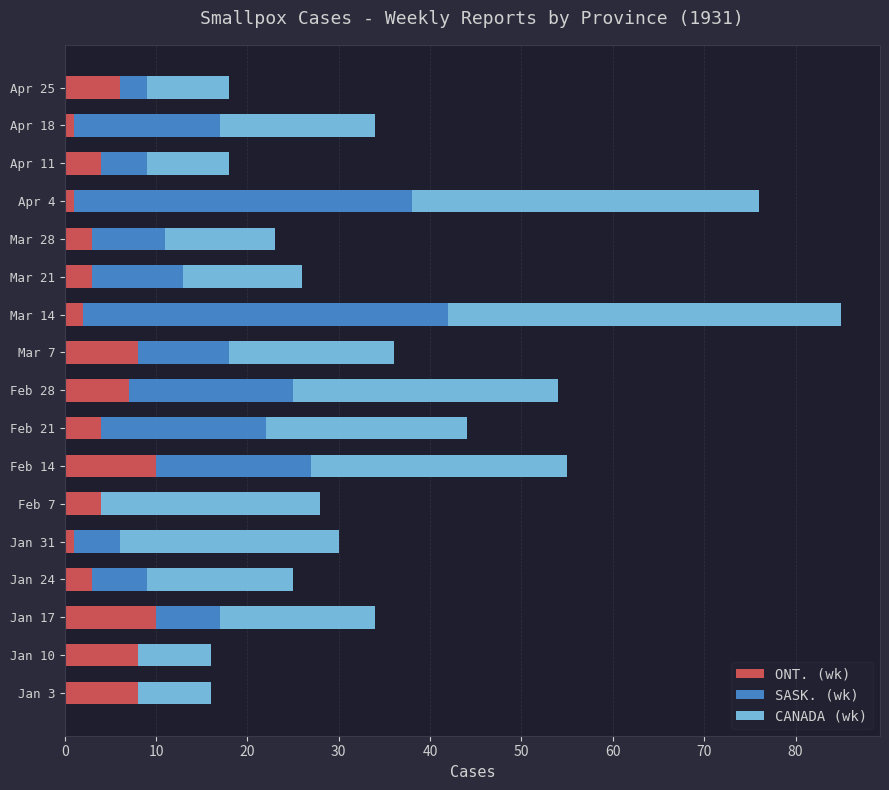

How many distinct data groups are displayed?

3